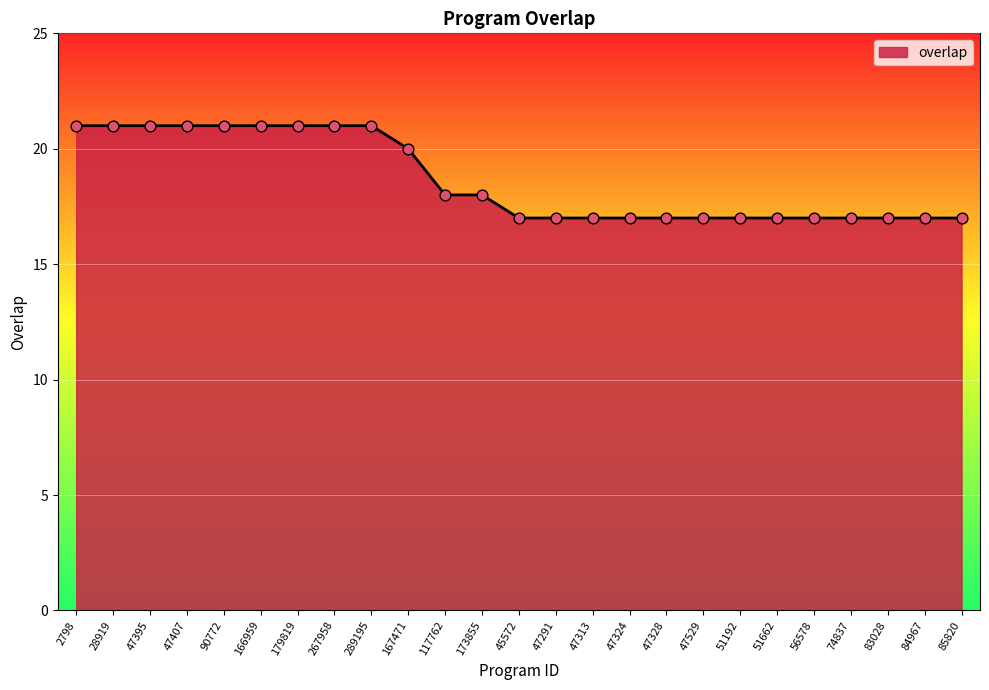

What is the change in value from 289195 to 47328?

-4